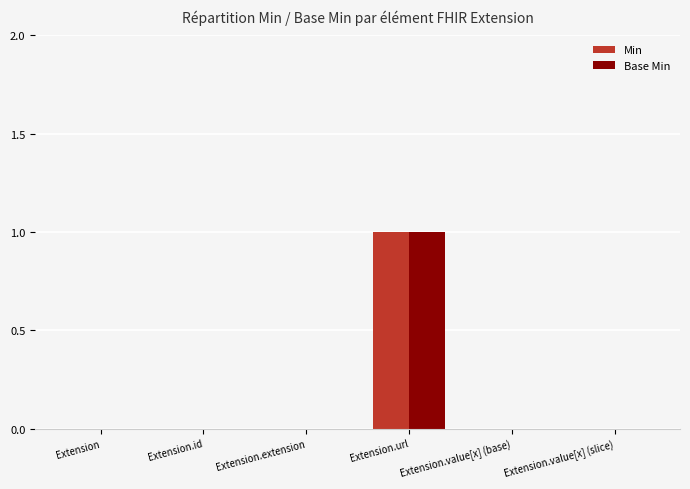

Is it true that Min equals 0 at Extension.value[x] (slice)?

True